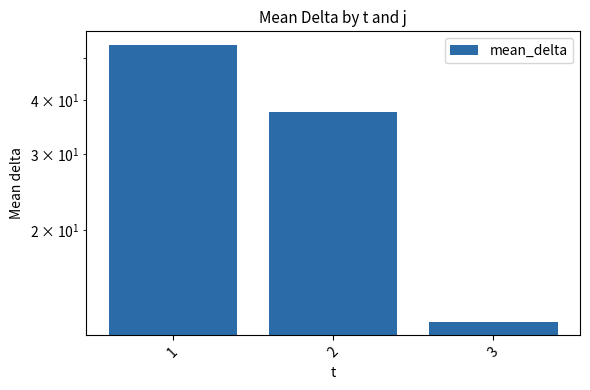

Where is the data nearest to the value 32?

2